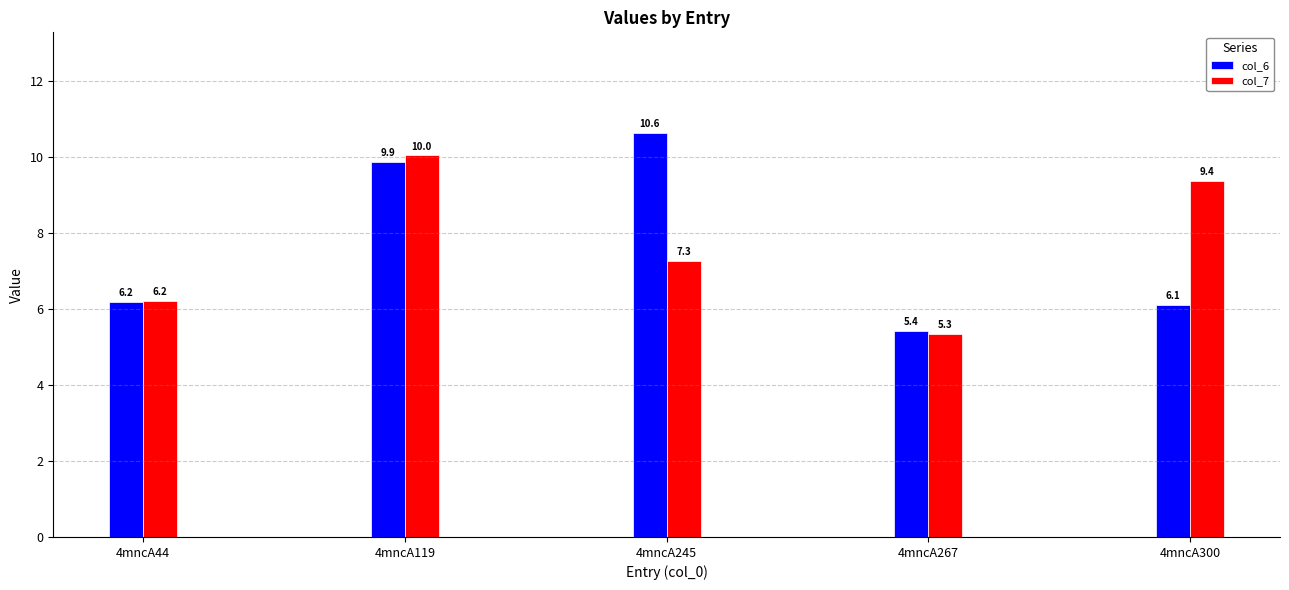

What is the greatest value displayed?

10.6